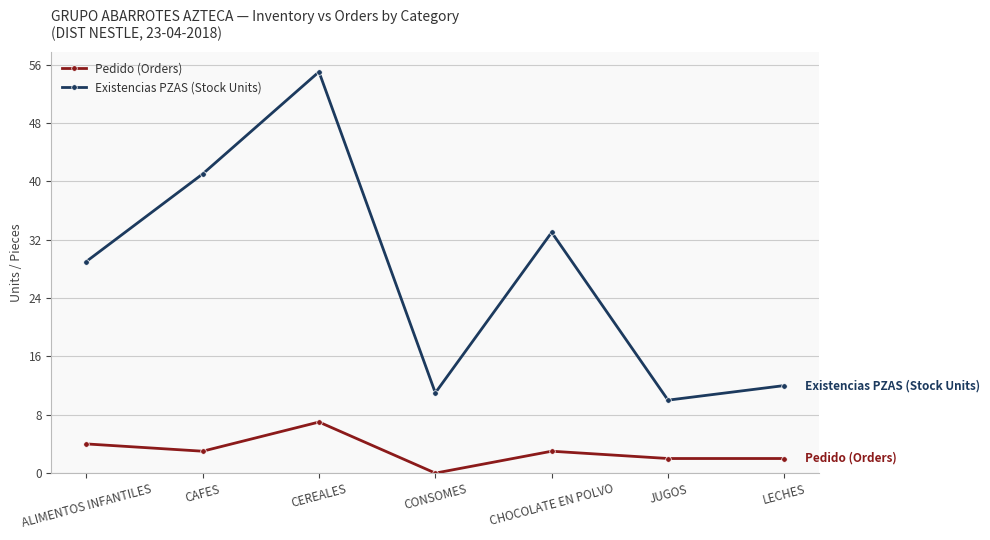

Which series changed the most between CONSOMES and LECHES?

Pedido (Orders)